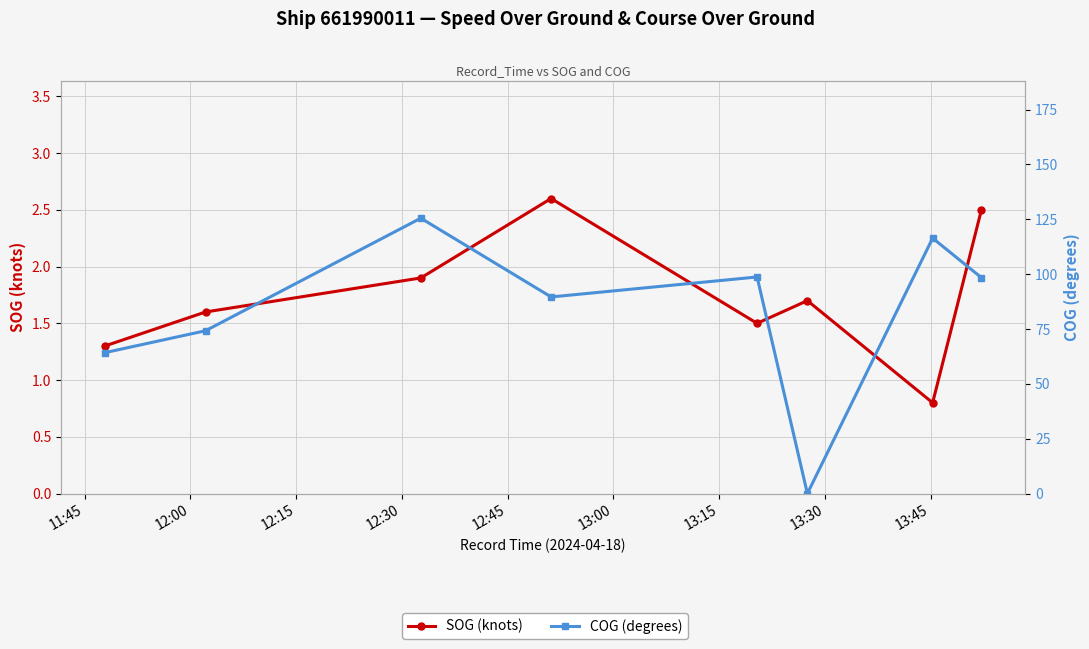

Where does the SOG (knots) series first go above 1?

11:45